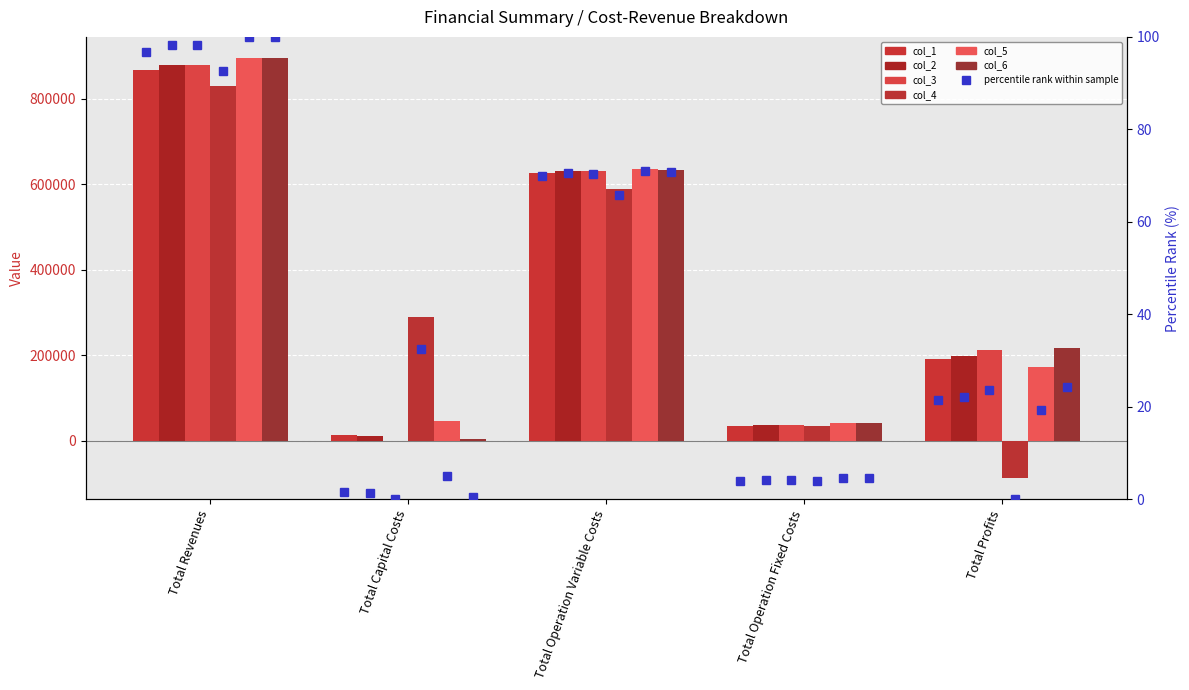

What is the value of the col_6 bar at the 3rd from the left?

633811.8